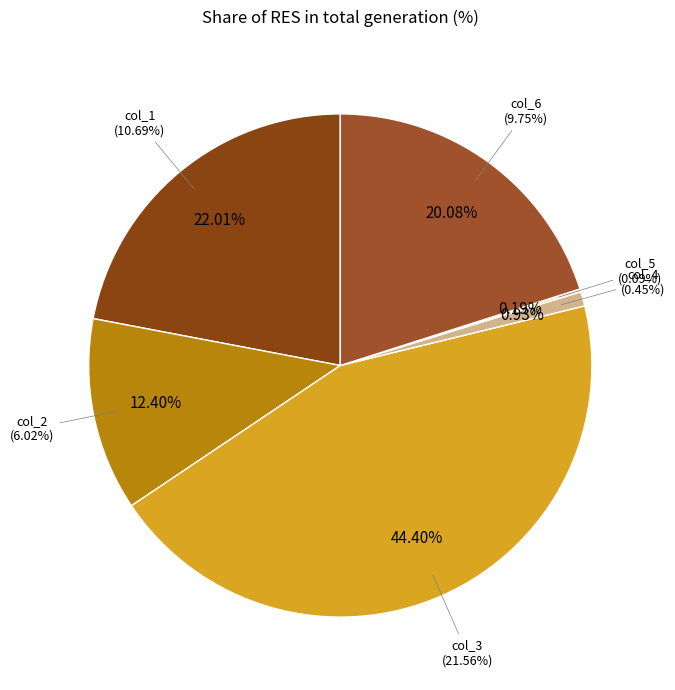

Do col_3 and col_5 together represent more than half of the pie?

No